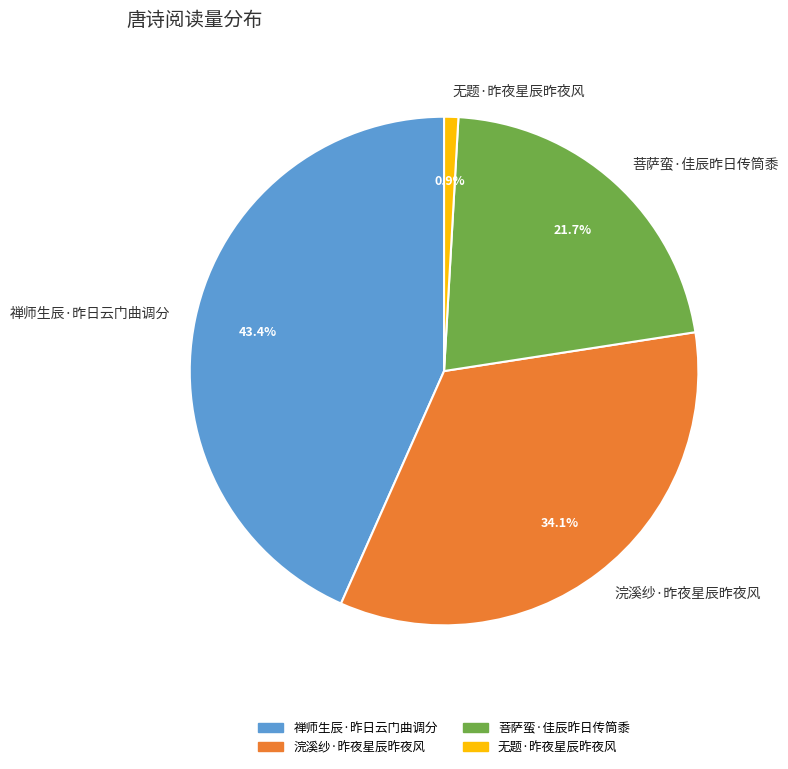

Combined, do 无题·昨夜星辰昨夜风 and 菩萨蛮·佳辰昨日传筒黍 account for over 50%?

No